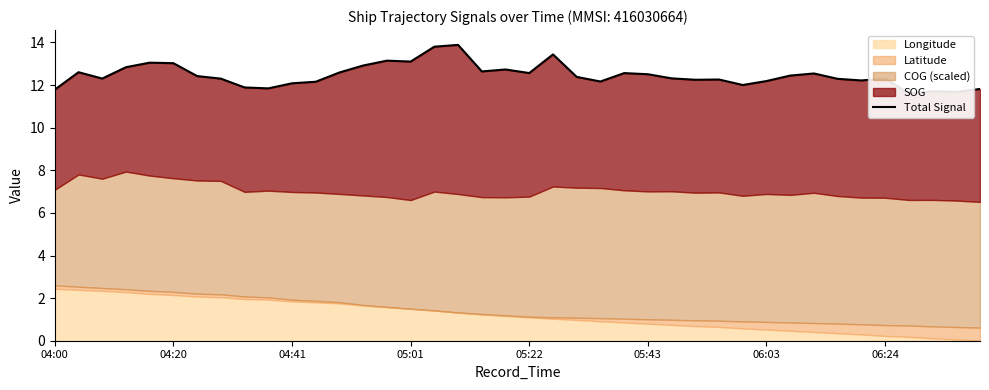

What is the difference between the maximum and minimum values?

2.3